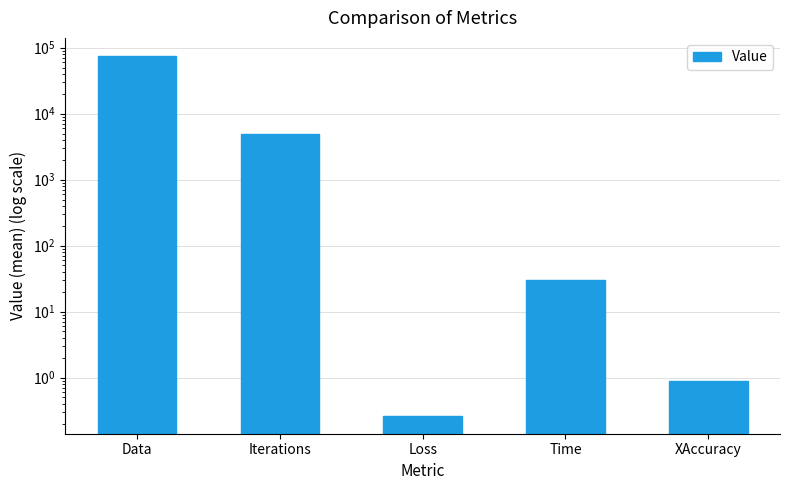

What is the greatest value displayed?

75000.0